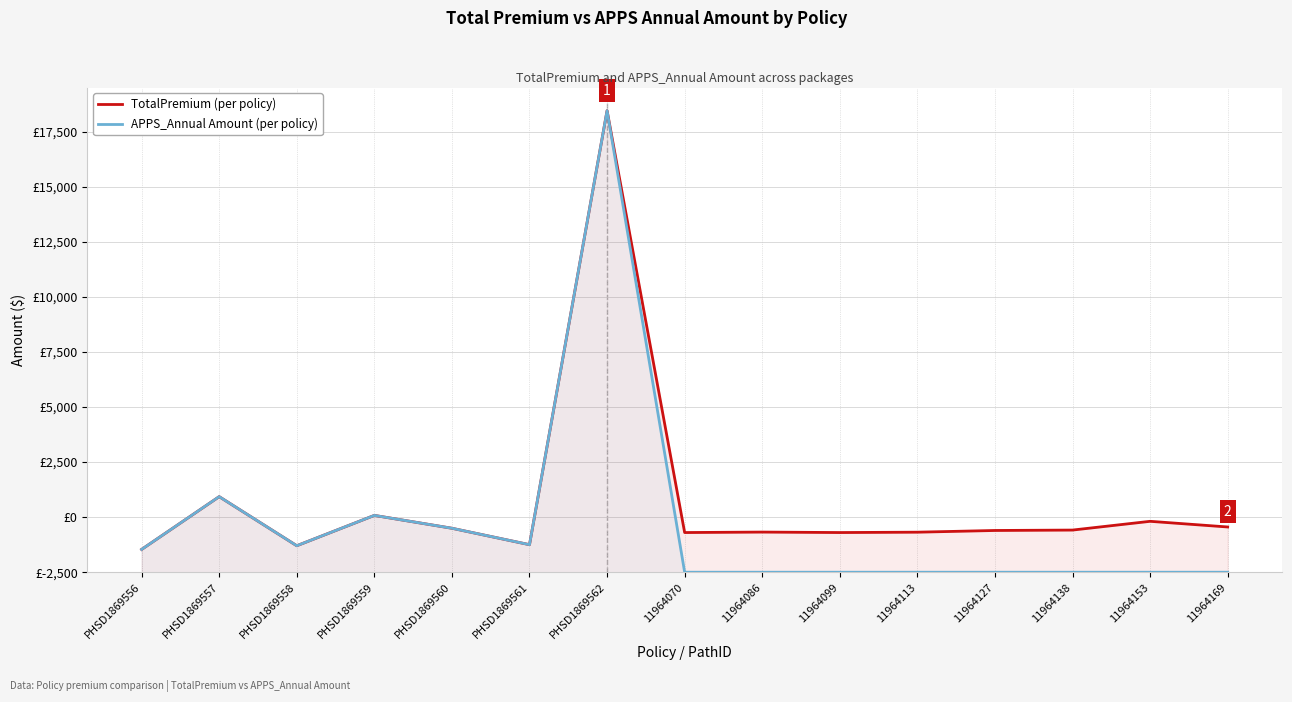

True or false: APPS_Annual Amount (per policy) and TotalPremium (per policy) cross at least once.

False